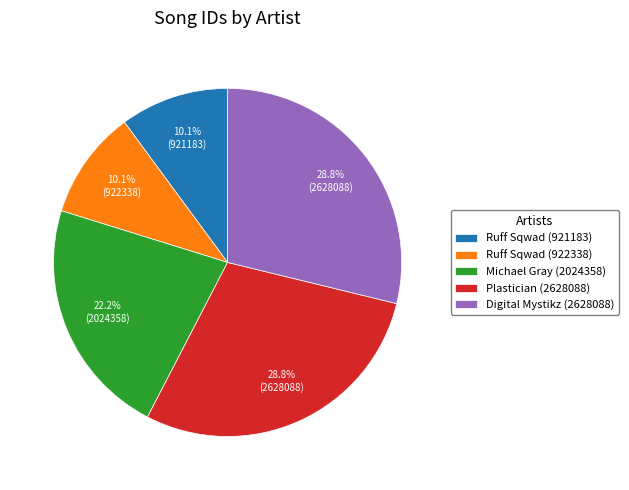

True or false: Ruff Sqwad (921183) accounts for 23% of the total.

False